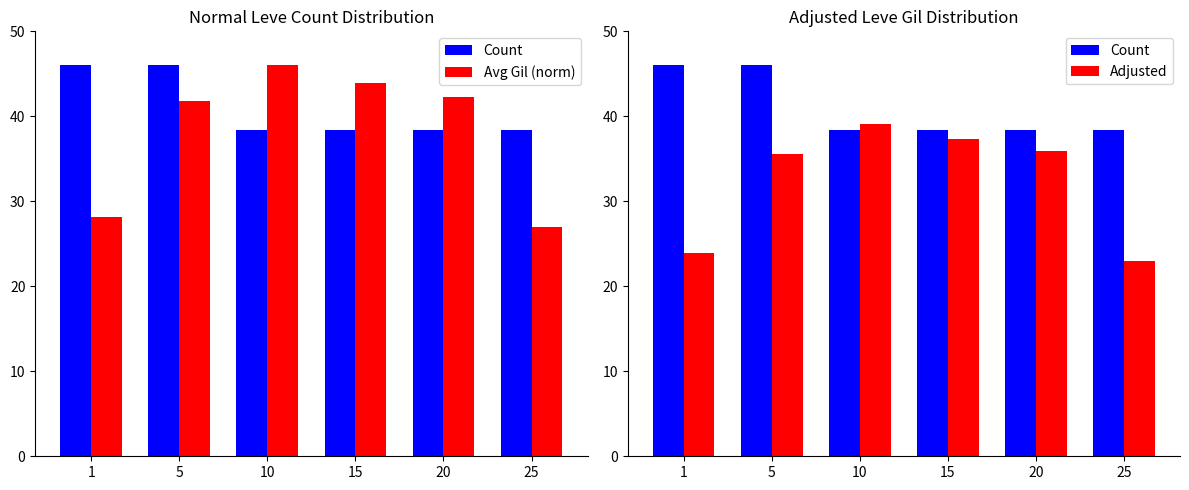

What is the difference between the second highest and second lowest values in the Count series?

7.7